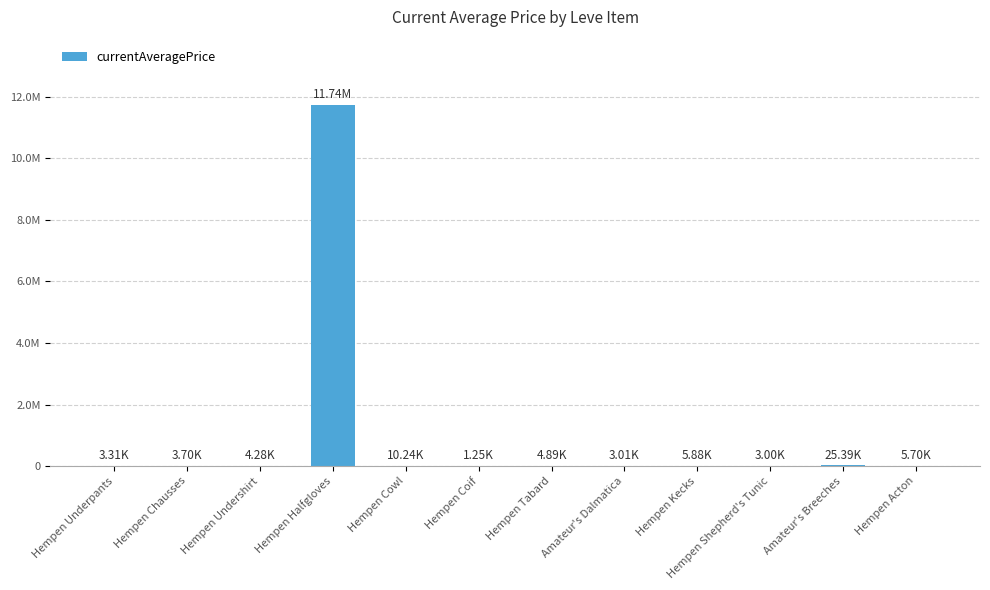

What is the difference between the maximum and minimum values?

11740387.0